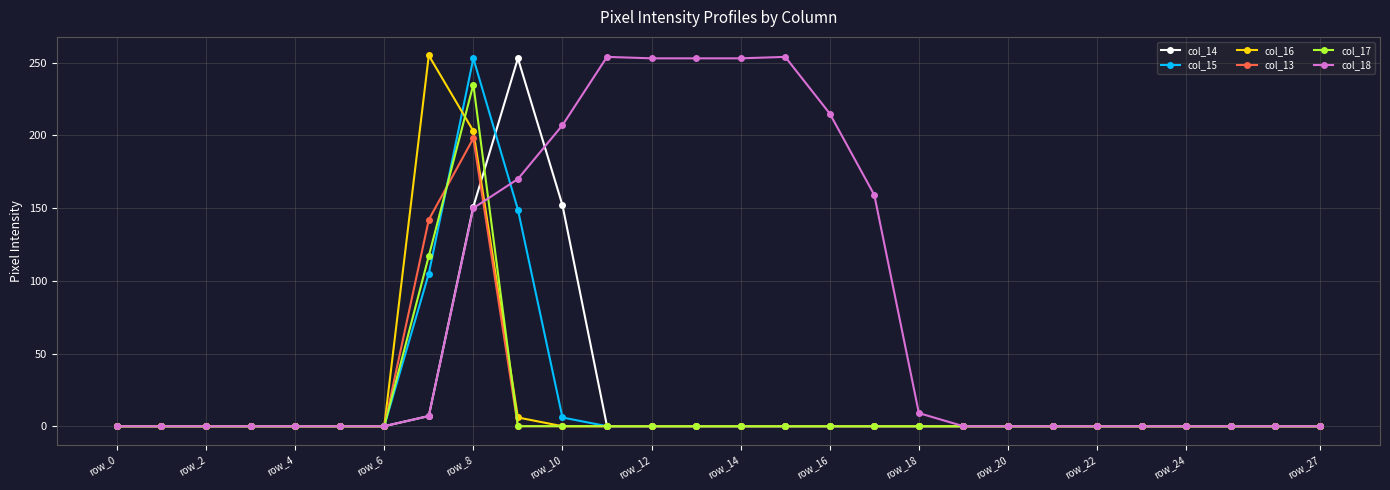

At how many categories does at least one series exceed 81?

11